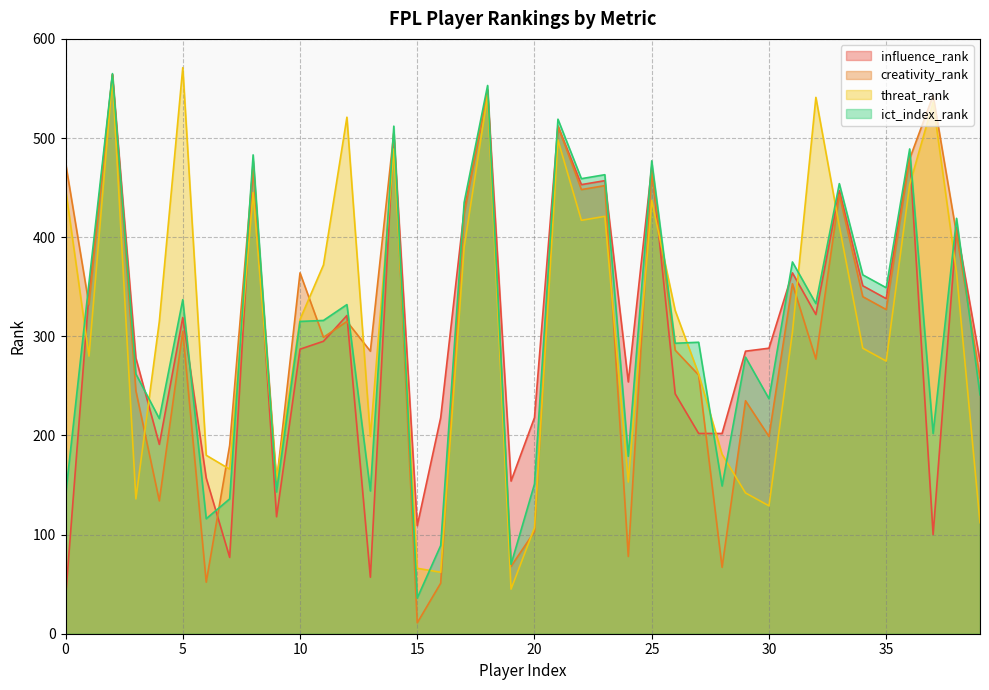

Reading left to right, transcribe all the data shown in this chart.

influence_rank: 0=36	1=343	2=564	3=278	4=191	5=319	6=157	7=77	8=477	9=118	10=287	11=295	12=321	13=57	14=505	15=109	16=218	17=427	18=548	19=154	20=218	21=512	22=453	23=457	24=254	25=471	26=242	27=202	28=202	29=285	30=288	31=364	32=322	33=447	34=351	35=338	36=483	37=100	38=410	39=275
creativity_rank: 0=475	1=332	2=564	3=245	4=134	5=305	6=52	7=190	8=472	9=153	10=364	11=299	12=315	13=285	14=505	15=11	16=51	17=423	18=549	19=68	20=103	21=512	22=448	23=452	24=78	25=466	26=286	27=261	28=67	29=235	30=199	31=353	32=277	33=443	34=340	35=327	36=479	37=543	38=403	39=258
threat_rank: 0=449	1=280	2=561	3=136	4=315	5=571	6=180	7=166	8=445	9=155	10=317	11=372	12=521	13=199	14=489	15=66	16=62	17=390	18=543	19=45	20=107	21=498	22=417	23=421	24=153	25=437	26=326	27=262	28=181	29=142	30=129	31=304	32=541	33=411	34=288	35=275	36=453	37=536	38=364	39=112
ict_index_rank: 0=139	1=354	2=565	3=262	4=217	5=337	6=116	7=136	8=483	9=143	10=315	11=316	12=332	13=144	14=512	15=36	16=89	17=435	18=553	19=70	20=151	21=519	22=459	23=463	24=179	25=477	26=293	27=294	28=149	29=279	30=237	31=375	32=333	33=454	34=362	35=349	36=489	37=202	38=419	39=241